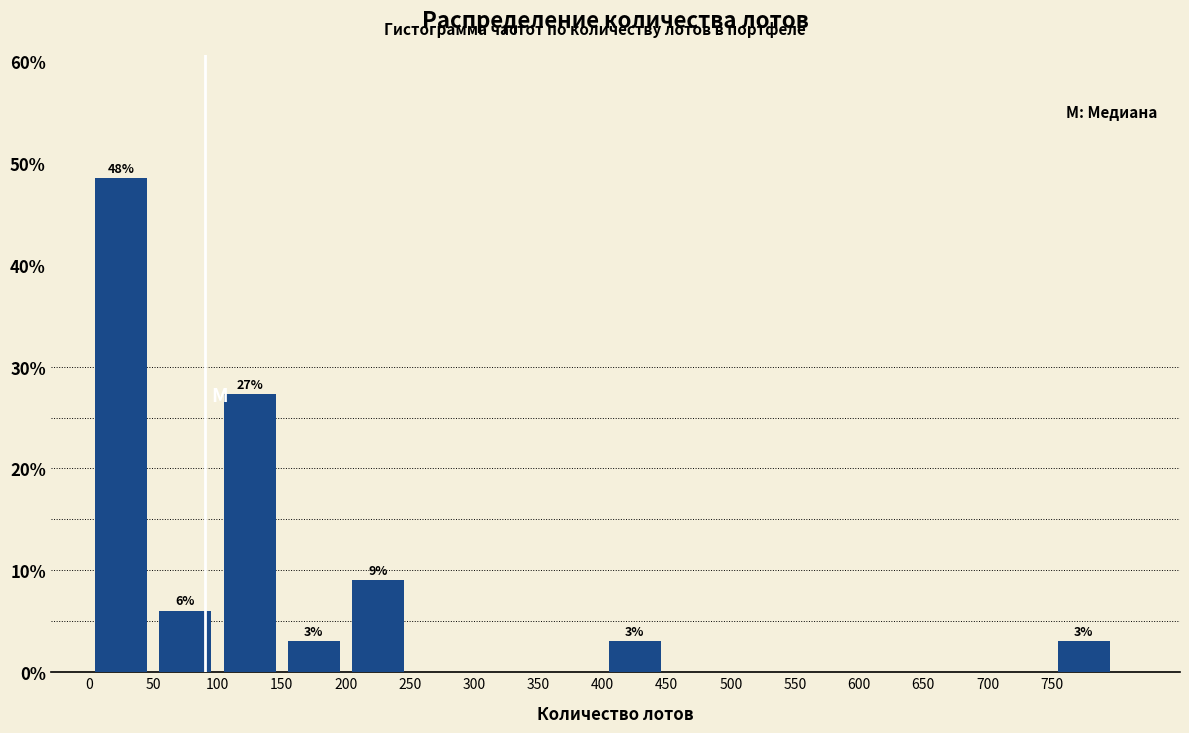

Over which range of the x-axis is the bar tallest?

0 to 50